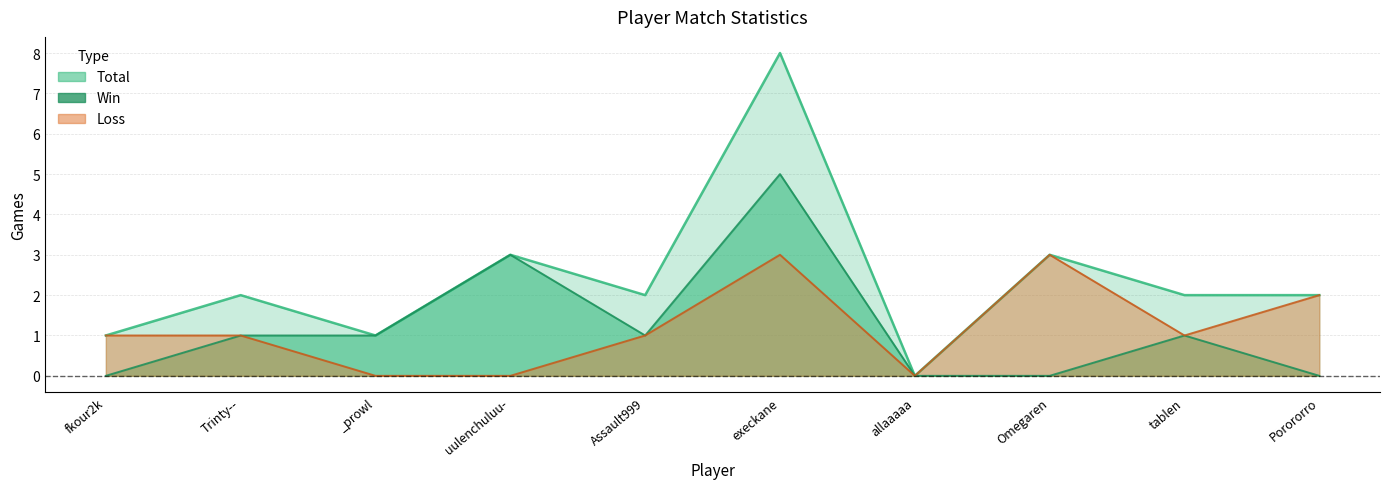

How many interior local valleys does the Loss series have?

2